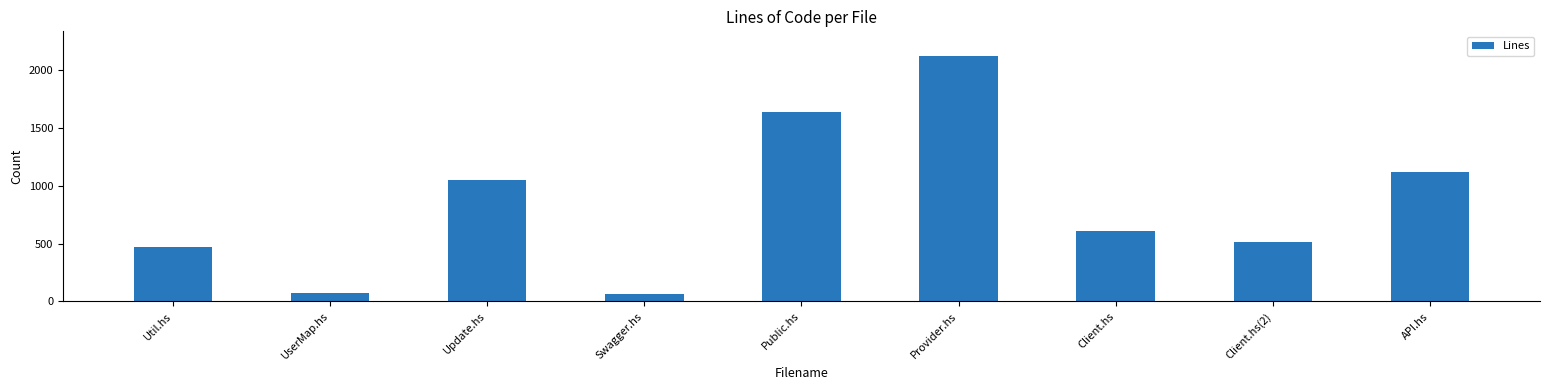

How many data points are less than 606?

4